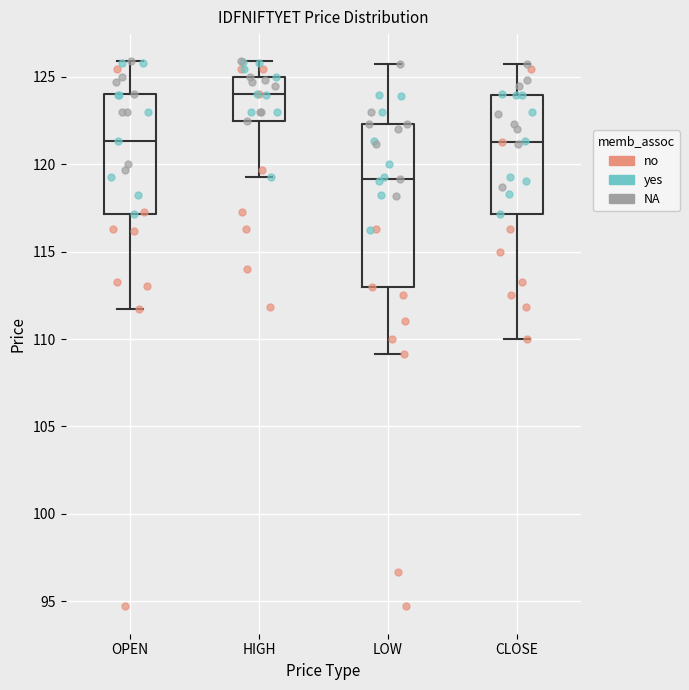

Where is the lower edge of the box for HIGH on the y-axis? The values are not printed on the chart, so give them approximately, as read against the axis.

122.5